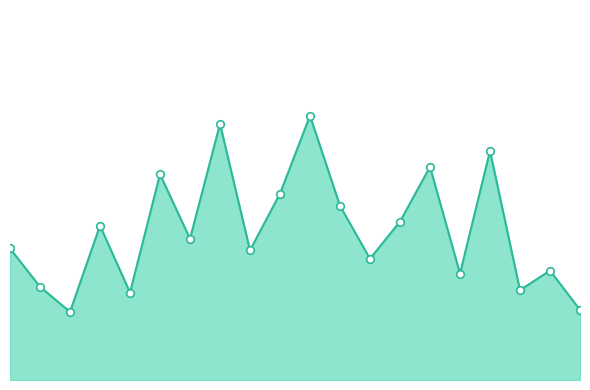

Is this an area chart (filled region under the line)?

Yes